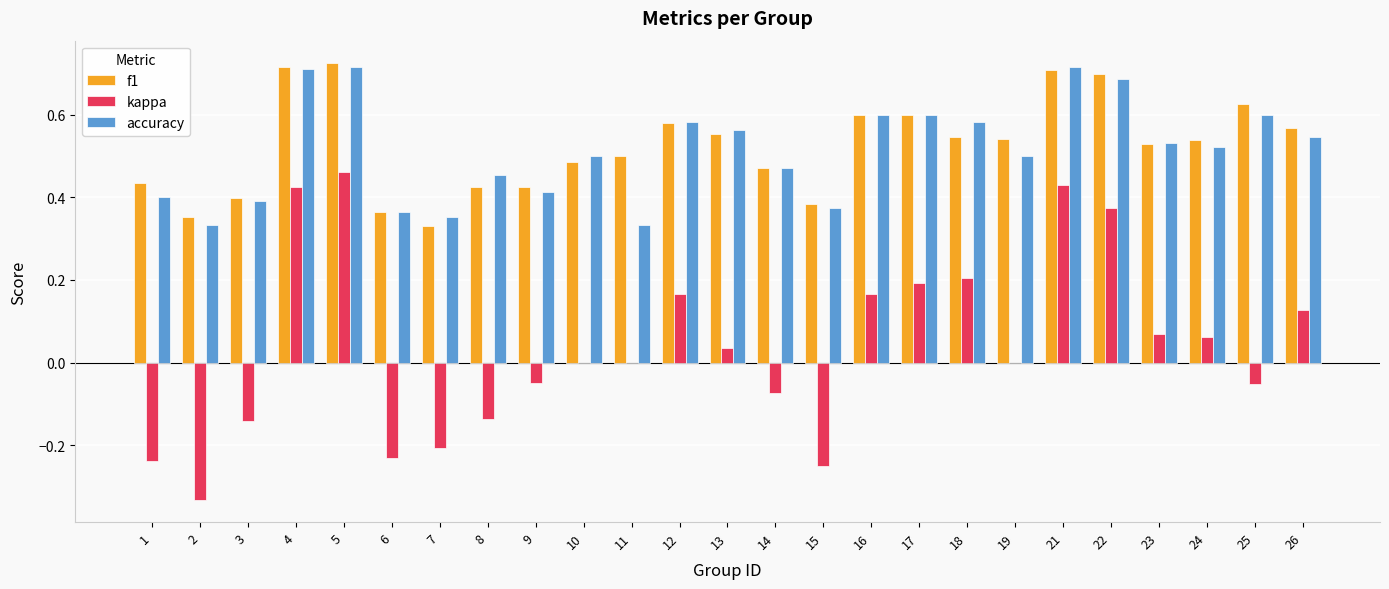

What is the sum of all f1 values?

13.1